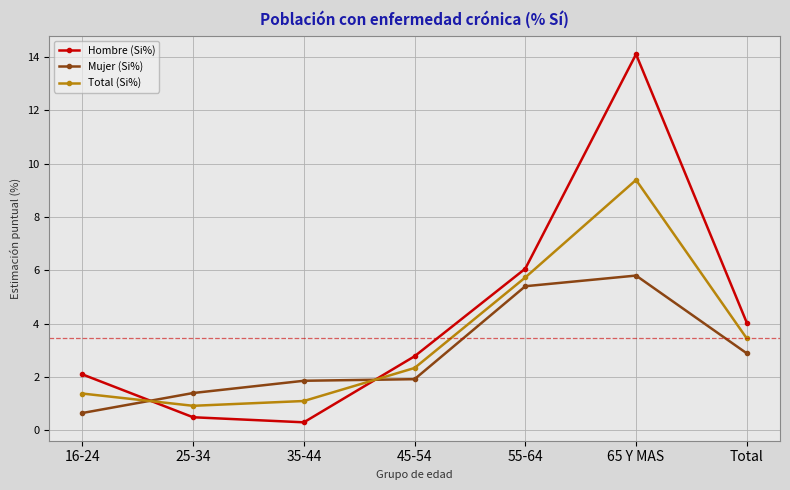

In Hombre (Si%), how many points are higher than both neighbors (excluding endpoints)?

1